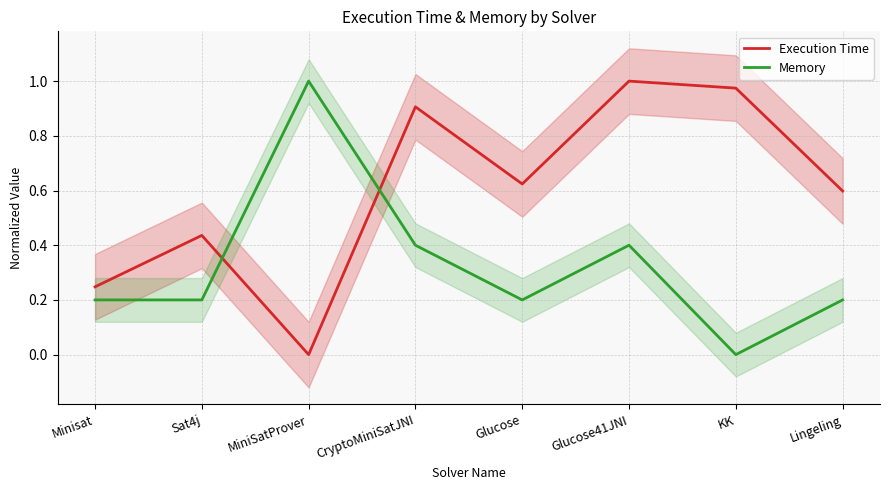

What is the label of the 6th point from the left?

Glucose41JNI